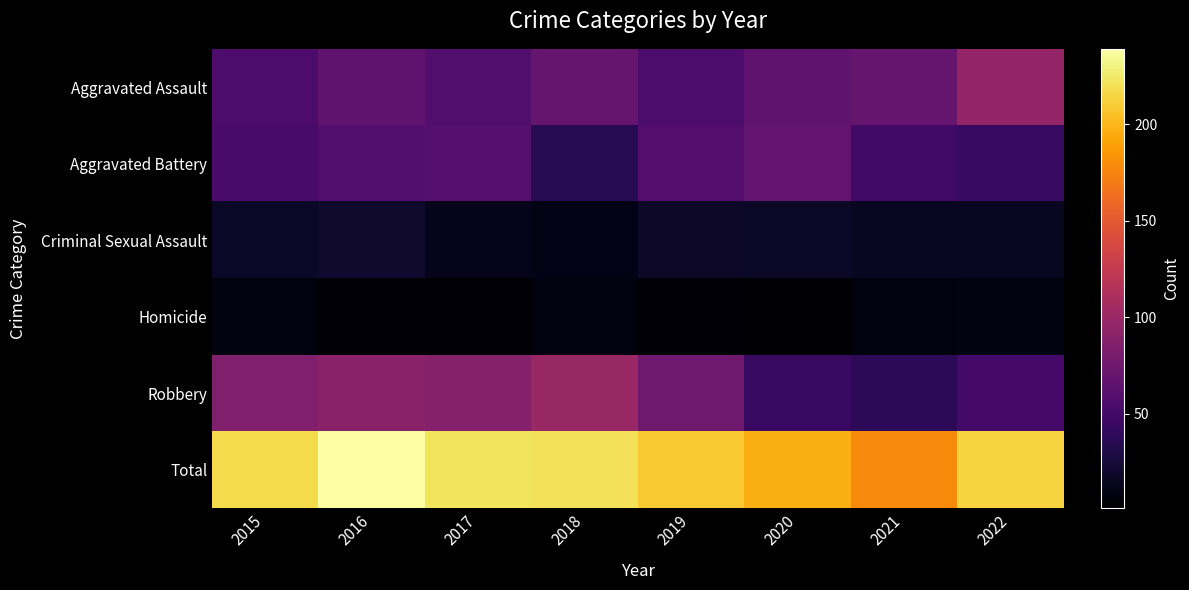

Which has a higher value, 2021 or 2020?

2021